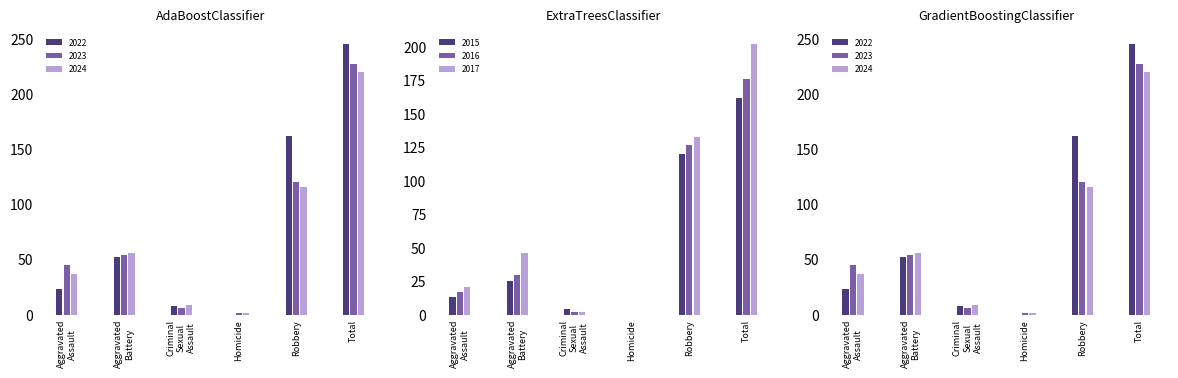

At Aggravated Battery, list the series in order from largest to smallest.

2024, 2023, 2022, 2017, 2016, 2015